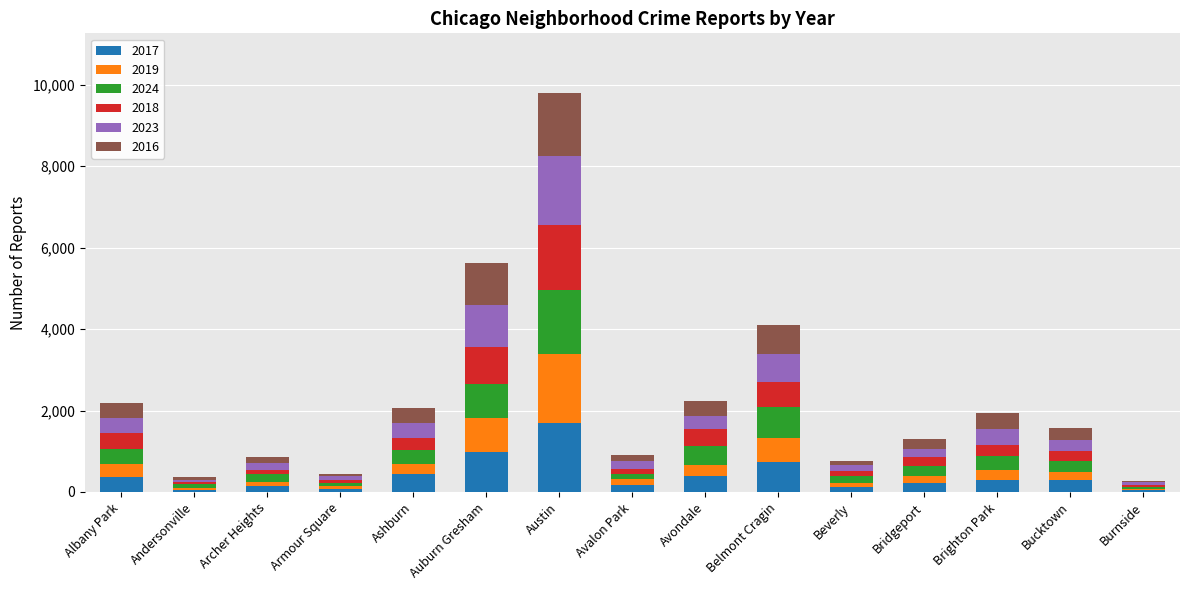

At which label does 2017 reach its peak?

Austin